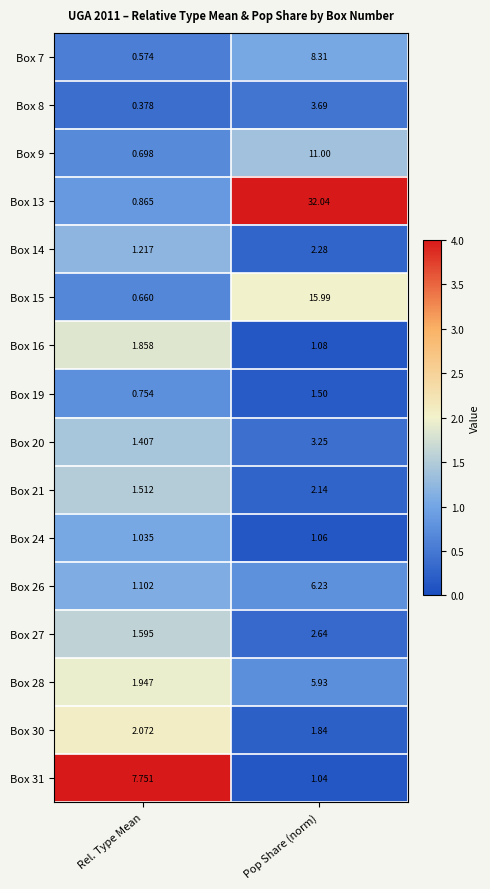

Where is Box 8 nearest to the value 2?

Rel. Type Mean